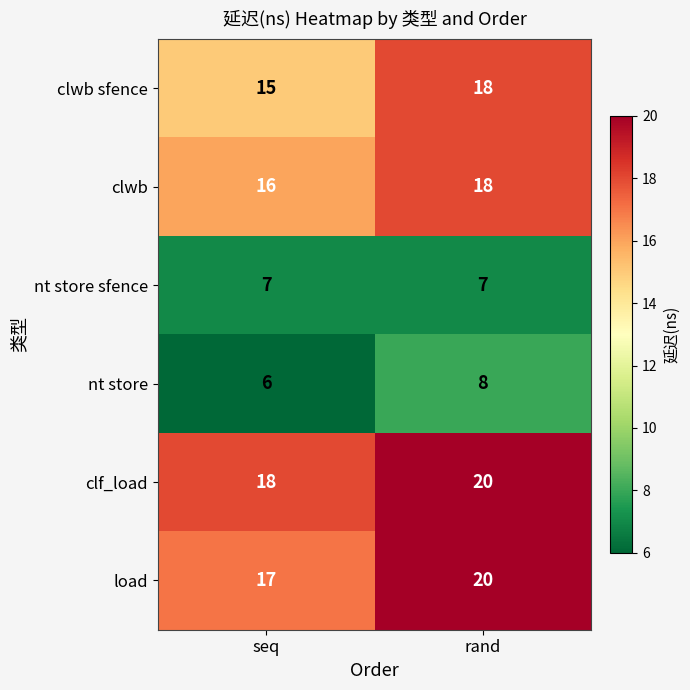

Reading left to right, transcribe all the data shown in this chart.

clwb sfence: 15	18
clwb: 16	18
nt store sfence: 7	7
nt store: 6	8
clf_load: 18	20
load: 17	20